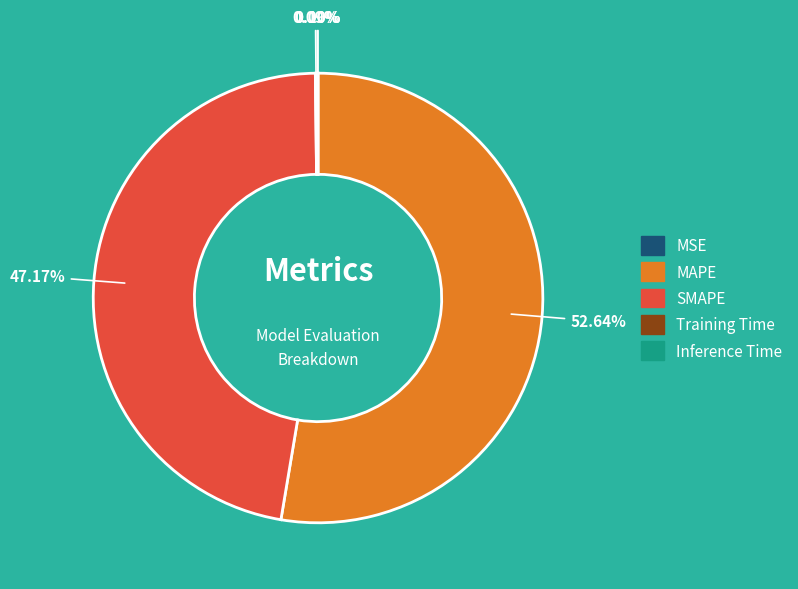

What is the majority slice?

MAPE